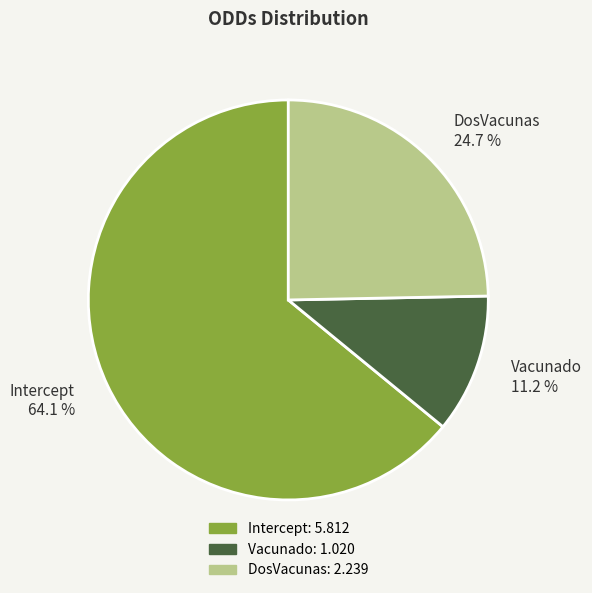

Approximately how many times larger is the value at Intercept compared to Vacunado?

5.7